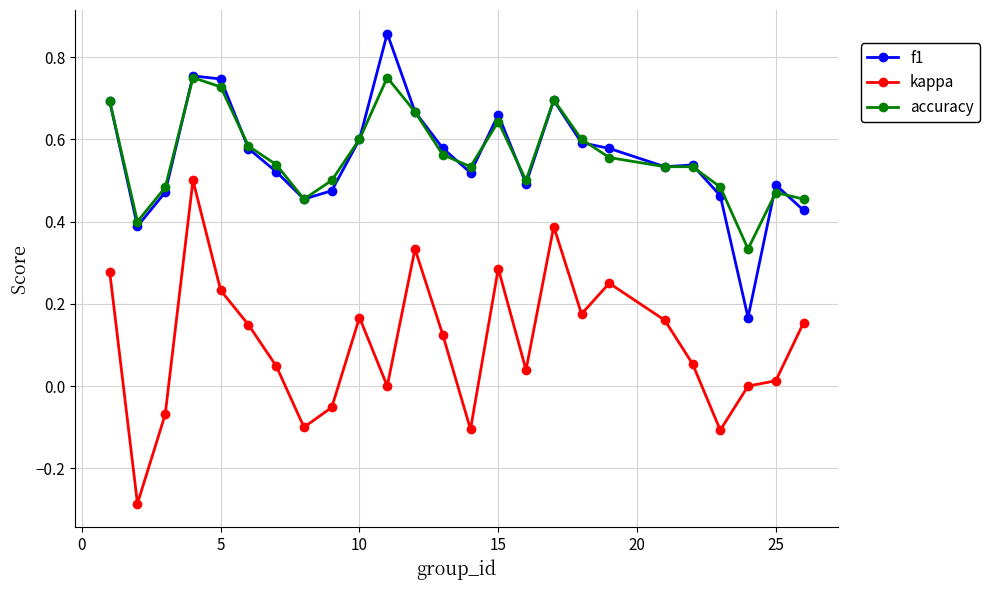

What are all the series names shown in the legend?

f1, kappa, accuracy